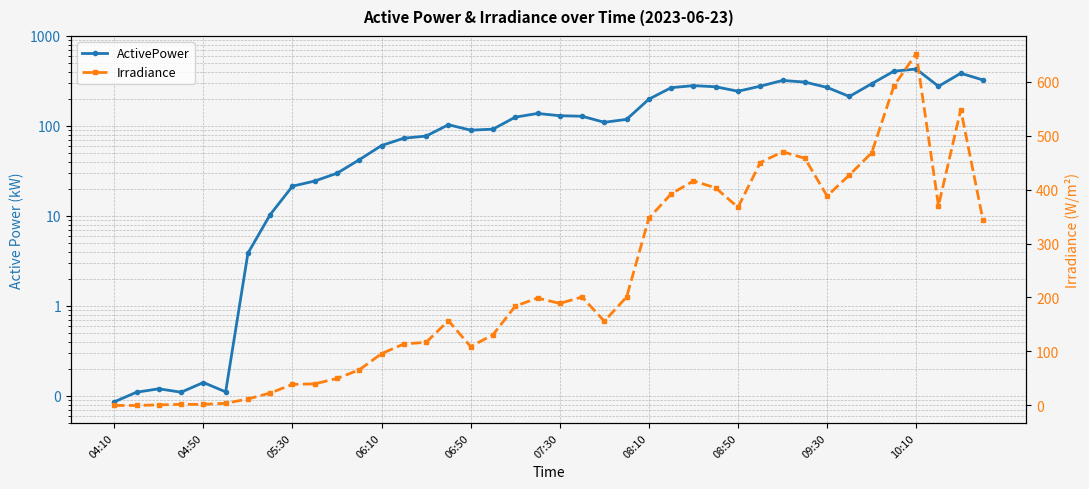

What position from the right is 10?

30